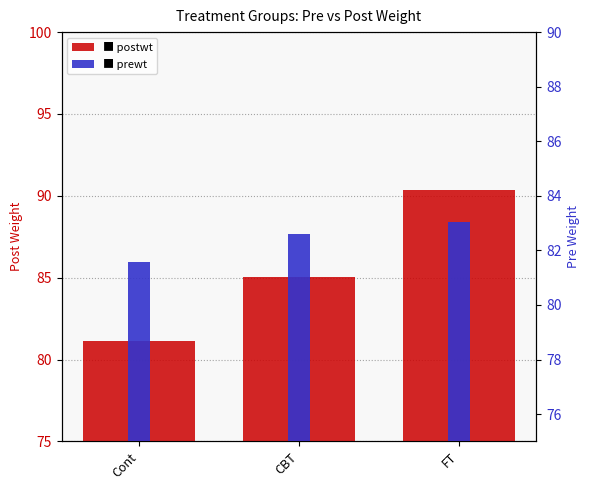

Where does the Postwt series first go above 85?

CBT